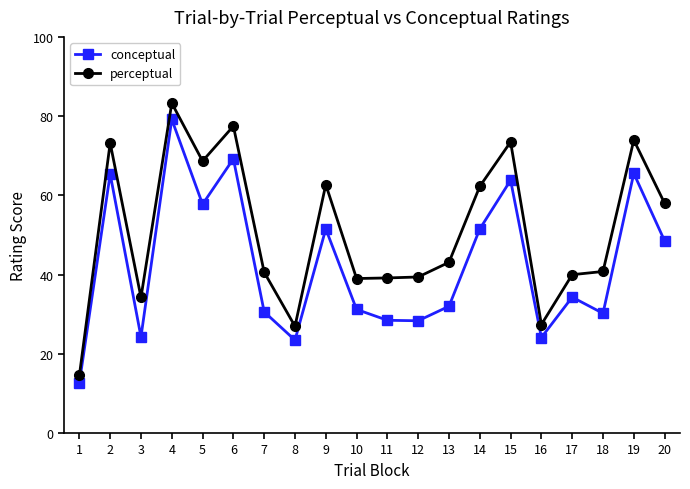

List the series in order of their overall mean, lowest first.

conceptual, perceptual